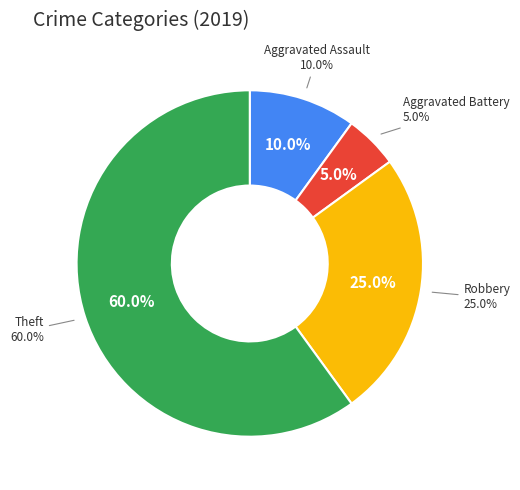

How many slices are in this pie chart?

4